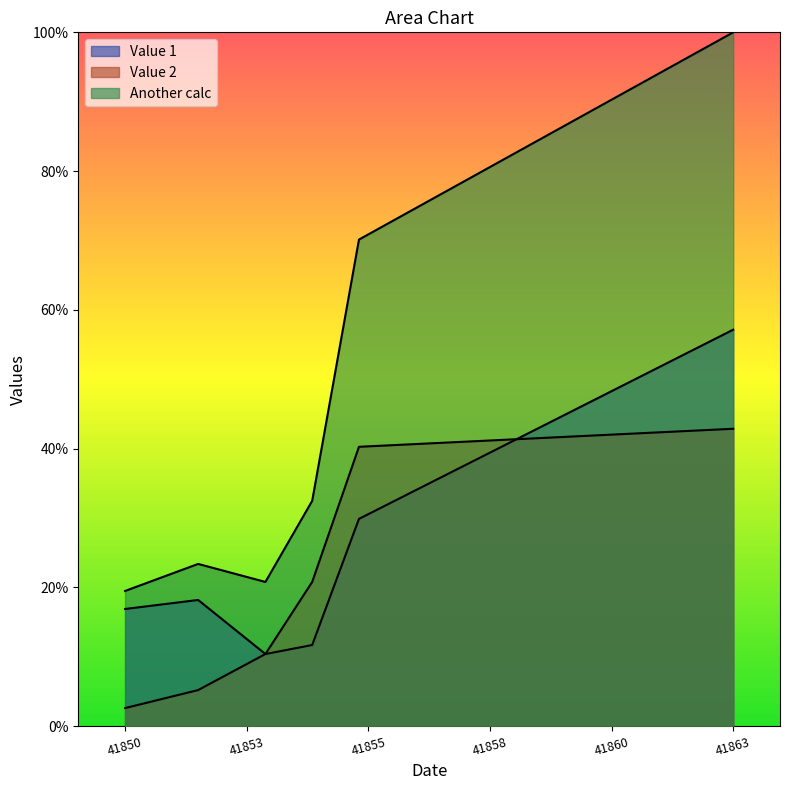

True or false: Another calc and Value 2 cross at least once.

False